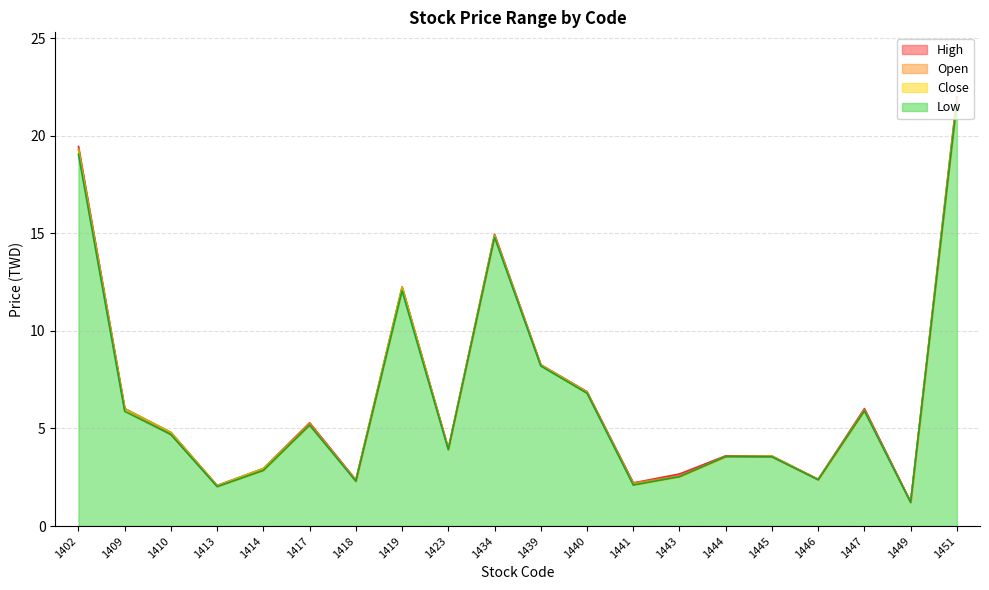

The value of Low at 1434 is 5.3. True or false?

False